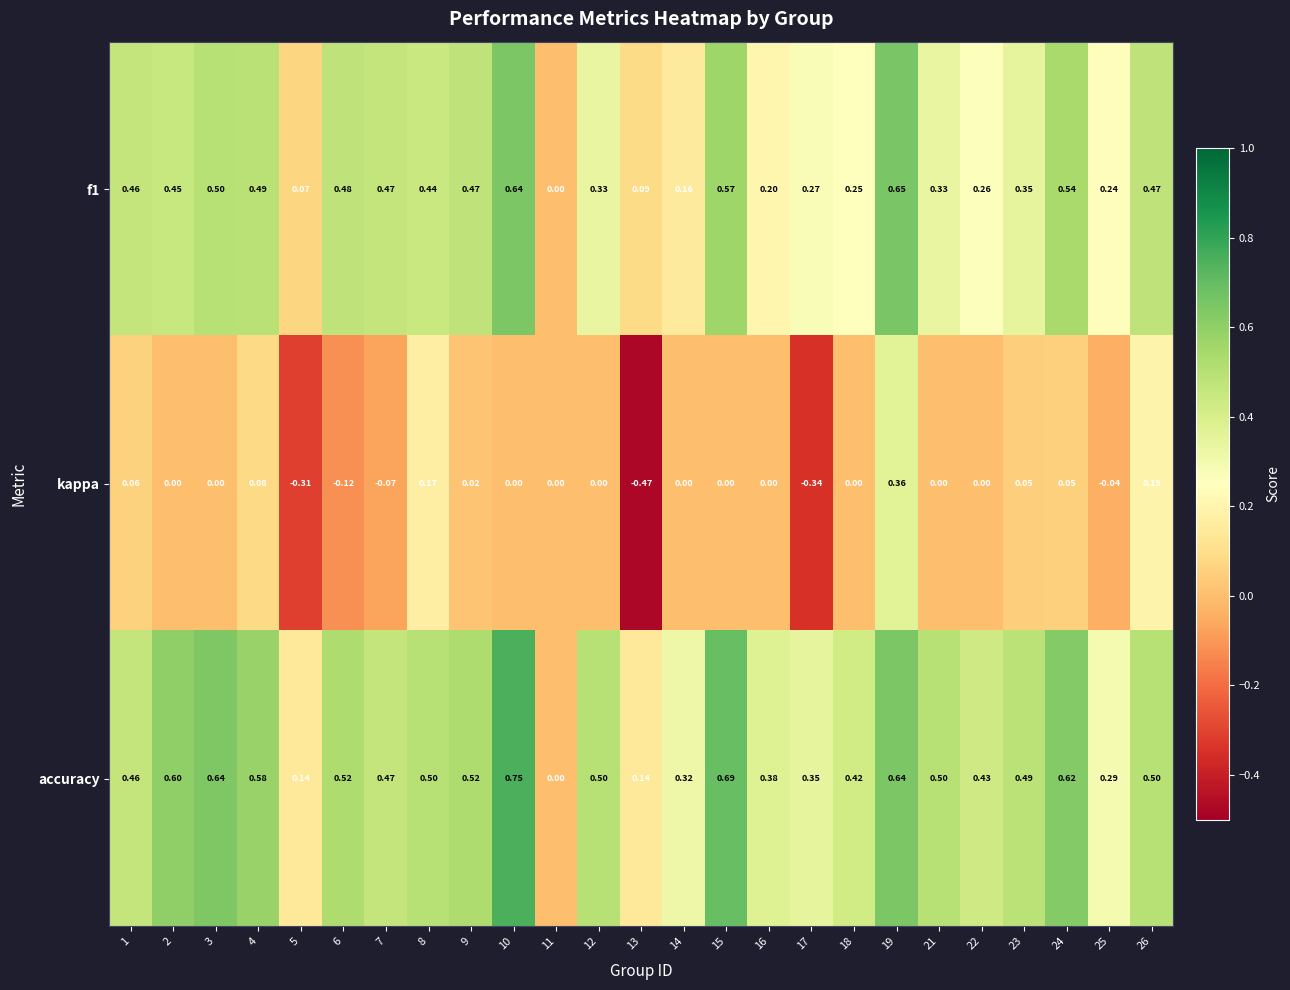

Which series has the widest spread of values?

kappa